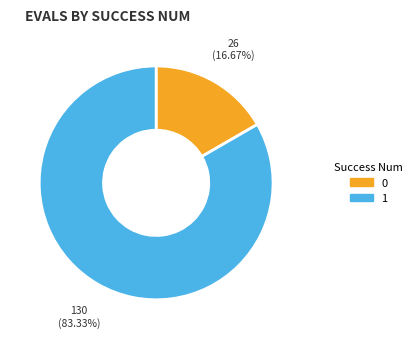

Count the number of slices in the pie.

2